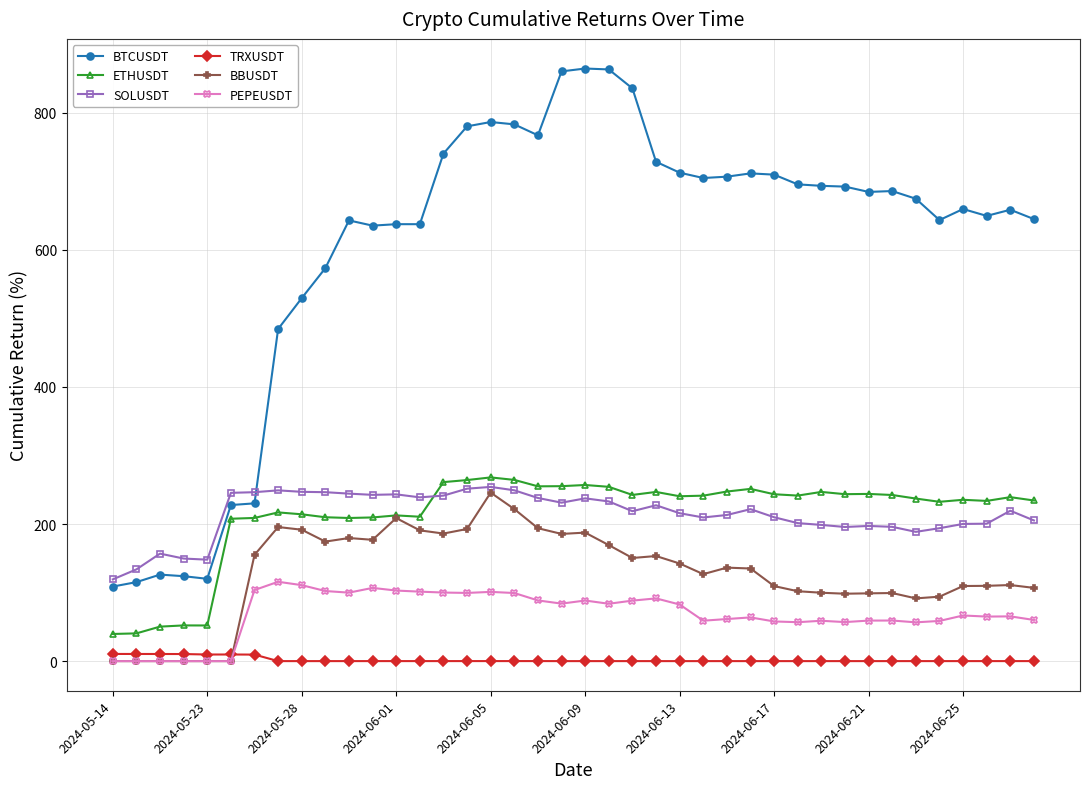

What is the highest value of the BTCUSDT series?

864.7